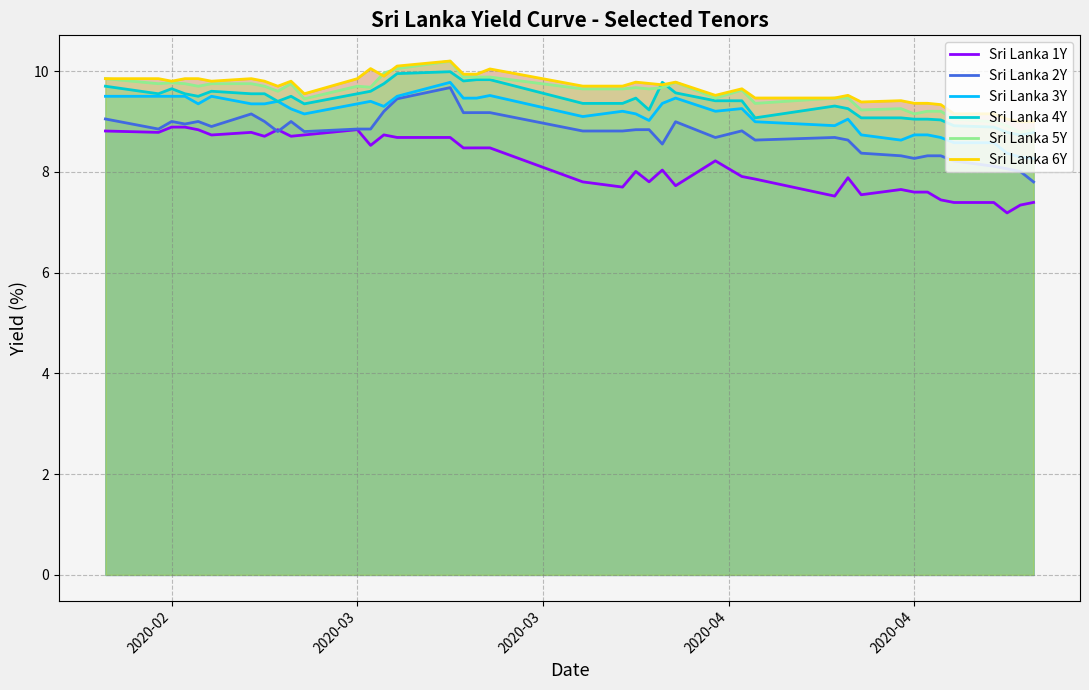

How many data points in Sri Lanka 5Y are above 9?

36